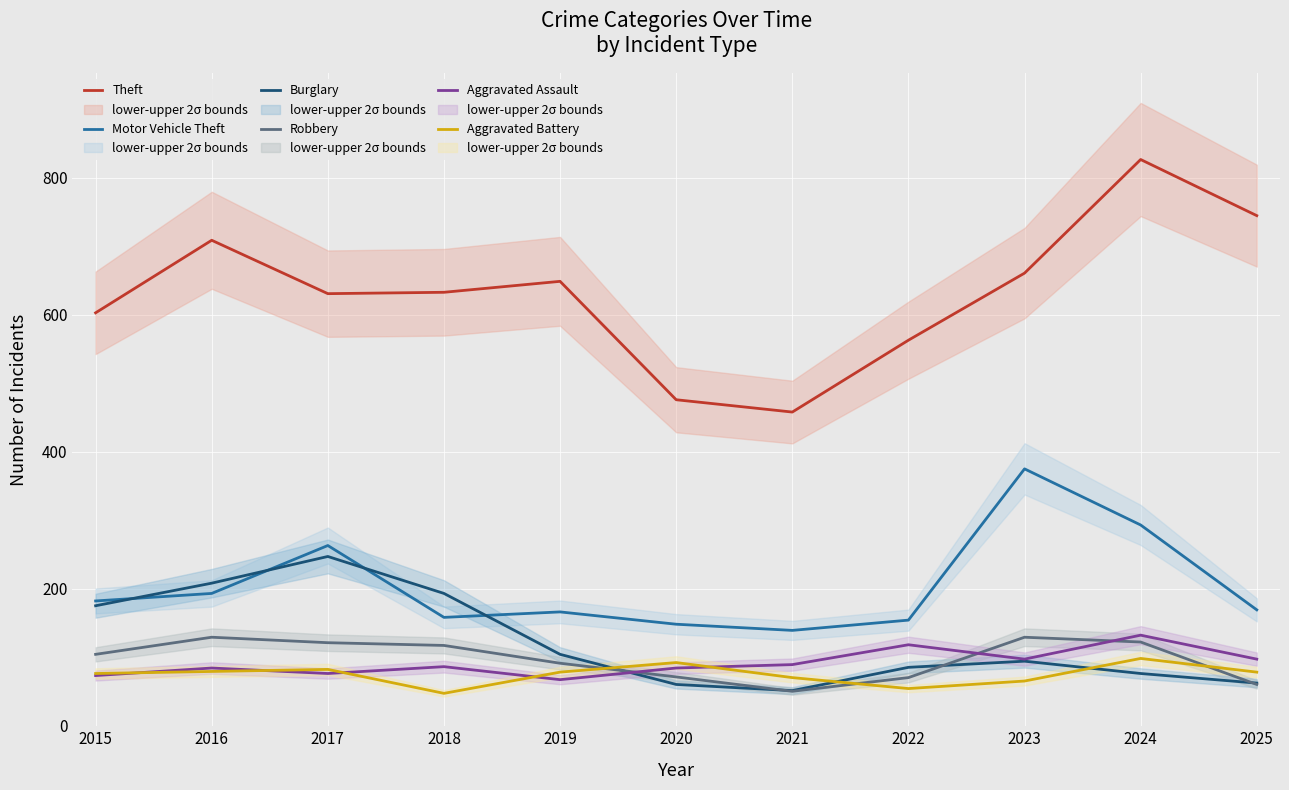

What value does the Robbery series have at 2025, to the nearest 5?

60